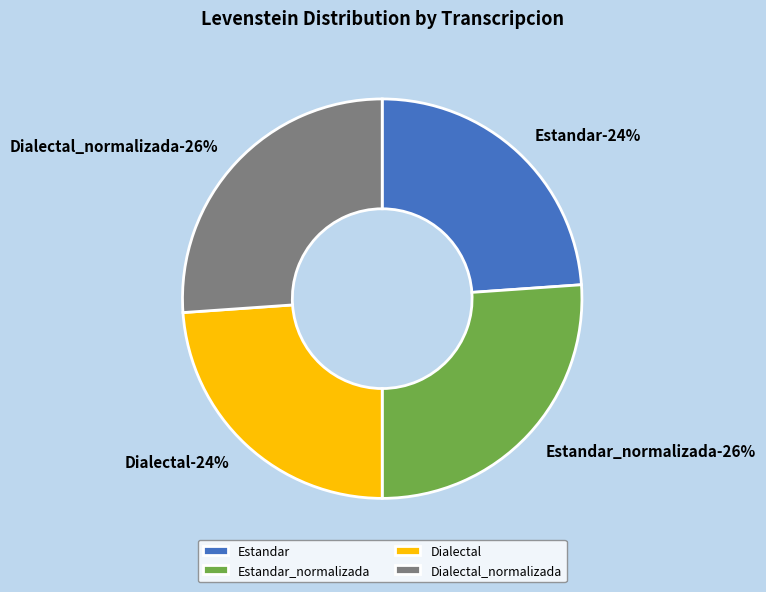

Does any single category account for the majority?

No